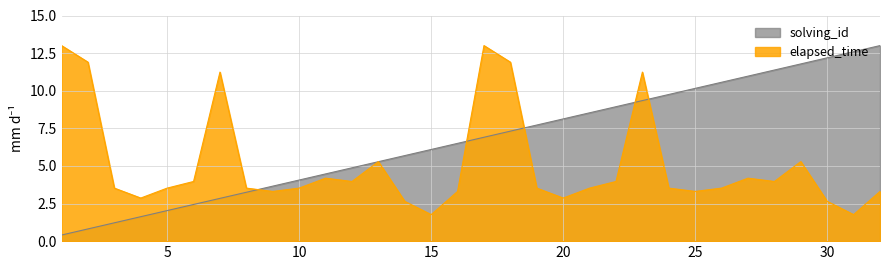

The value of solving_id at 21 is 8.5. True or false?

True